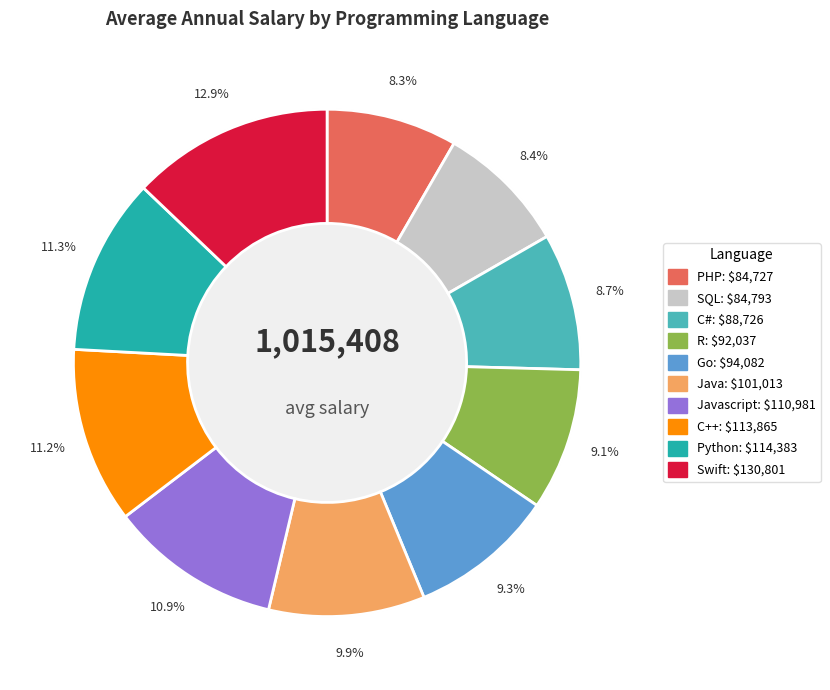

How many slices are in this pie chart?

10